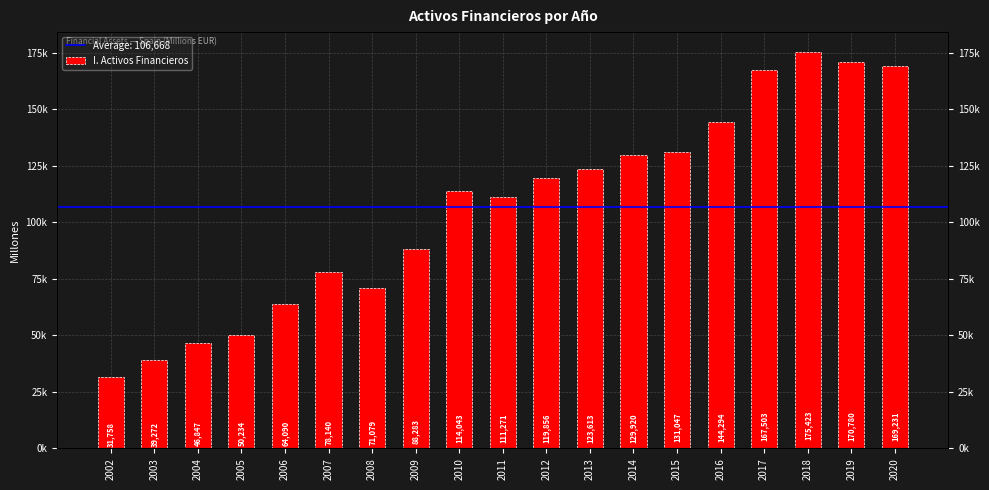

How many data points does each series have?

19